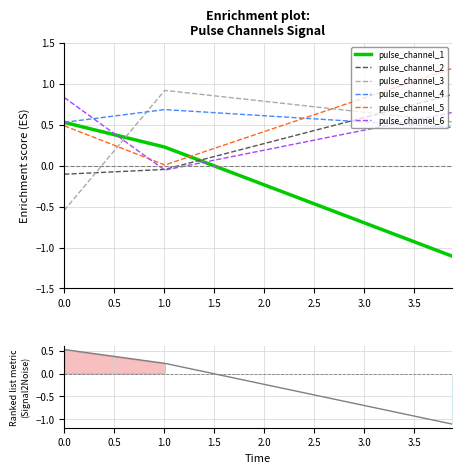

At how many categories does at least one series exceed 0?

3